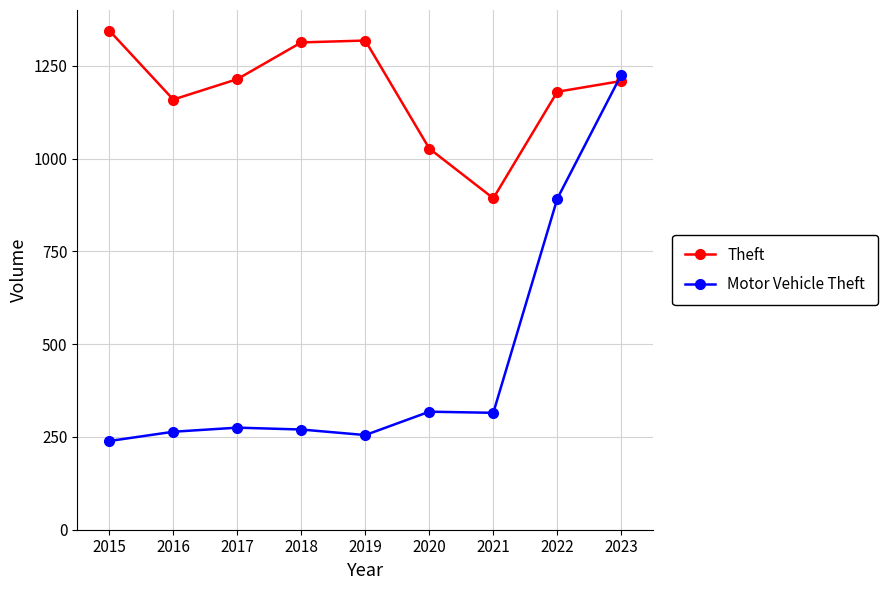

How many lines are shown in the chart?

2